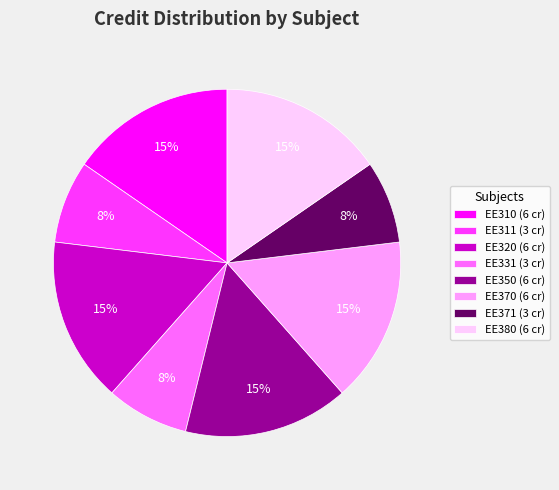

How many slices are in this pie chart?

8